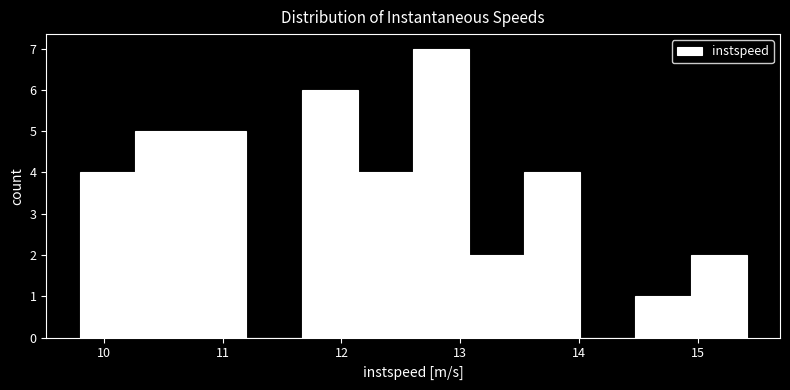

Reading left to right, list every bar in this chart as the range it spans on the x-axis followed by its height. Neither the bar edges nor the heights are printed on the chart, so give them approximately, as read against the axes.

9.8 to 10.3: 4
10.3 to 10.7: 5
10.7 to 11.2: 5
11.2 to 11.7: 0
11.7 to 12.1: 6
12.1 to 12.6: 4
12.6 to 13.1: 7
13.1 to 13.5: 2
13.5 to 14.0: 4
14.0 to 14.5: 0
14.5 to 14.9: 1
14.9 to 15.4: 2